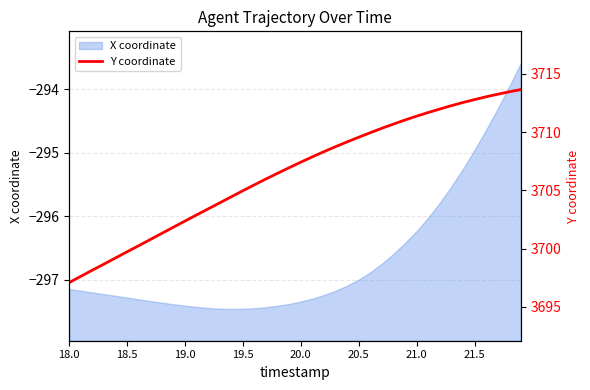

What is the minimum value for X coordinate?

-297.5